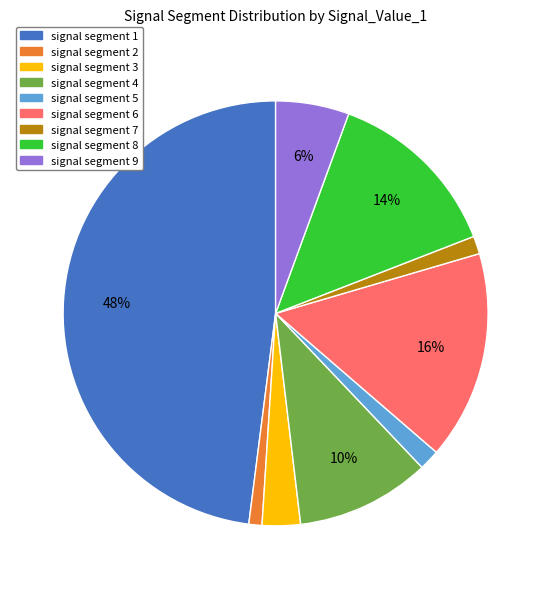

Count the number of slices in the pie.

9